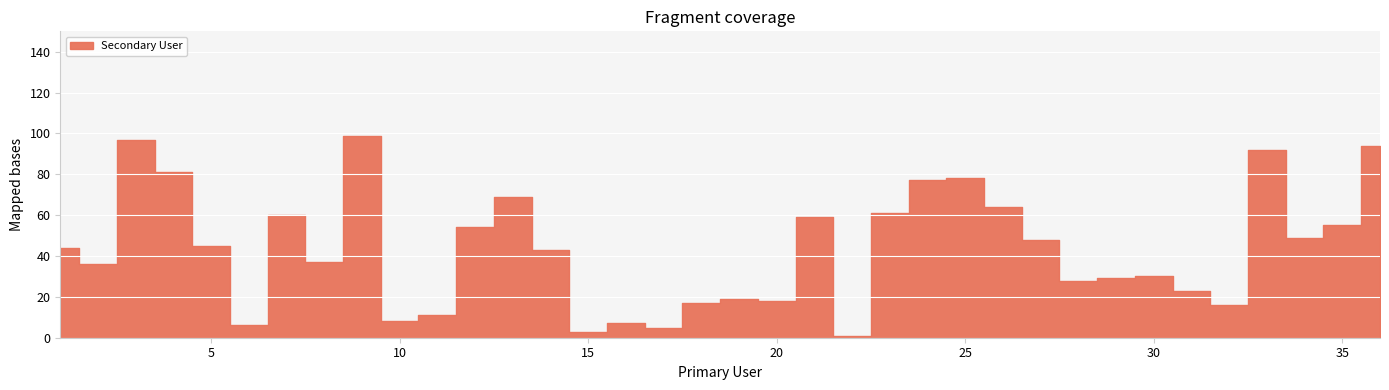

Between 18 and 15, which is larger?

18